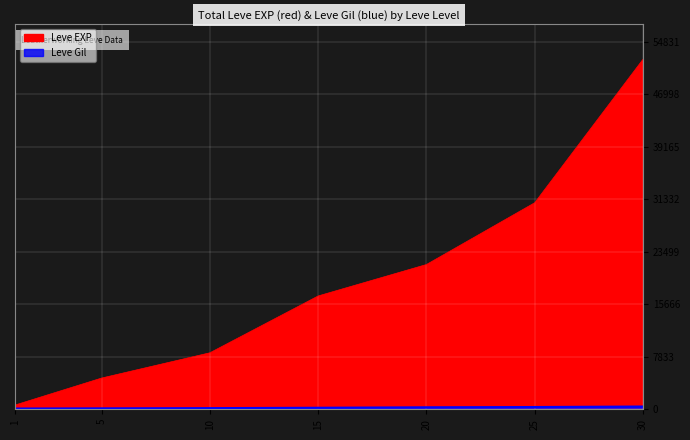

List the labels in order of Leve EXP value, smallest first.

1, 5, 10, 15, 20, 25, 30